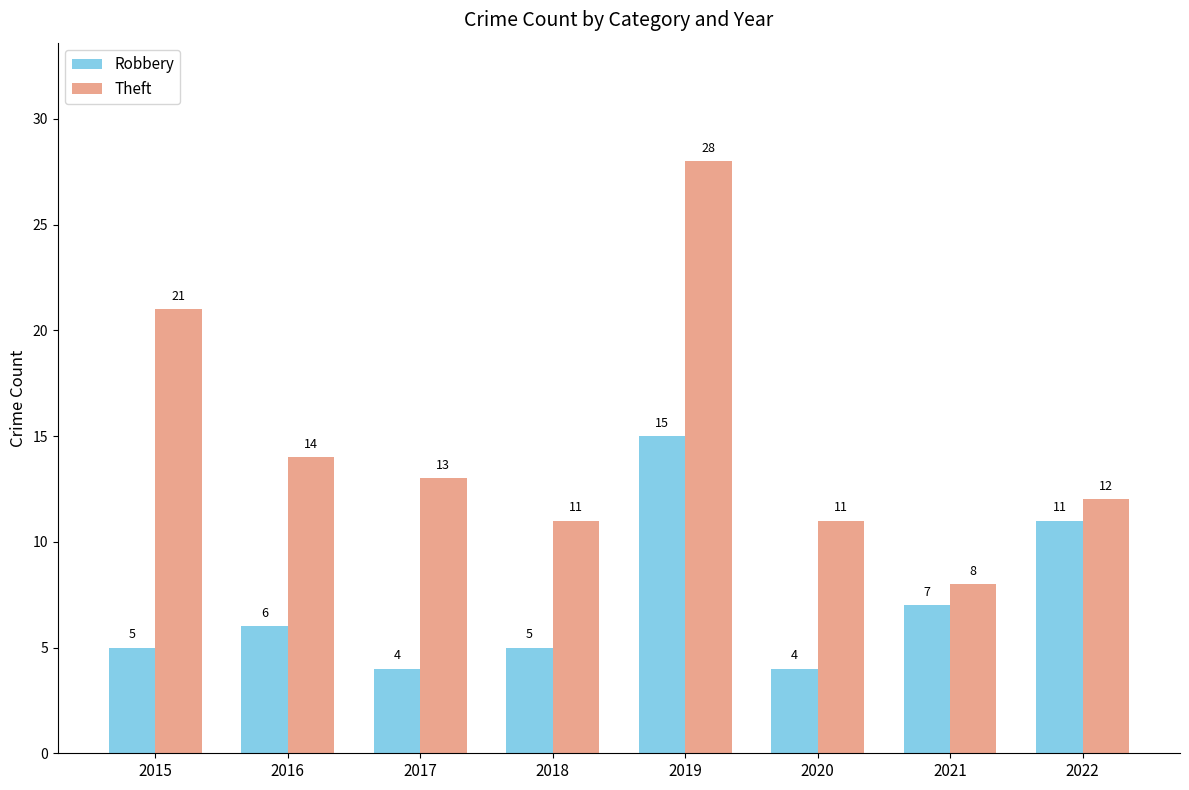

What is the difference between the second highest and minimum values in the Robbery series?

7